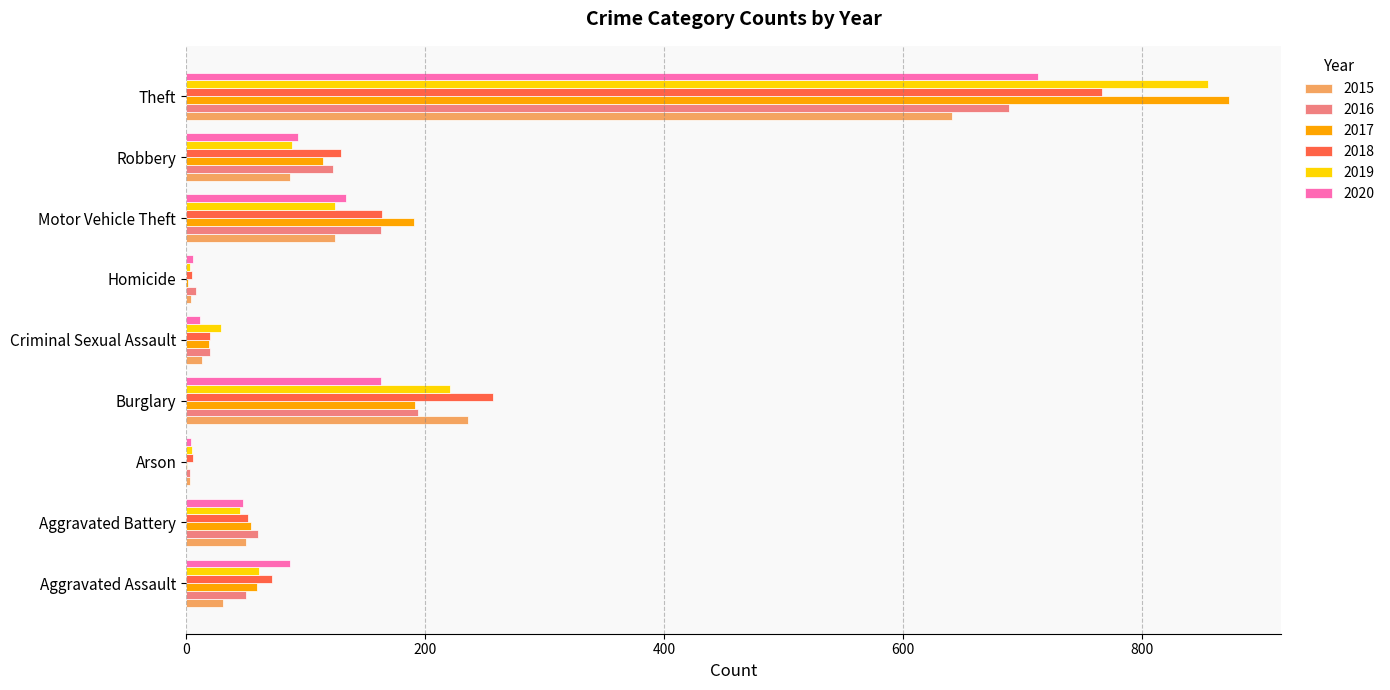

What is the total value across all series at Robbery?

638